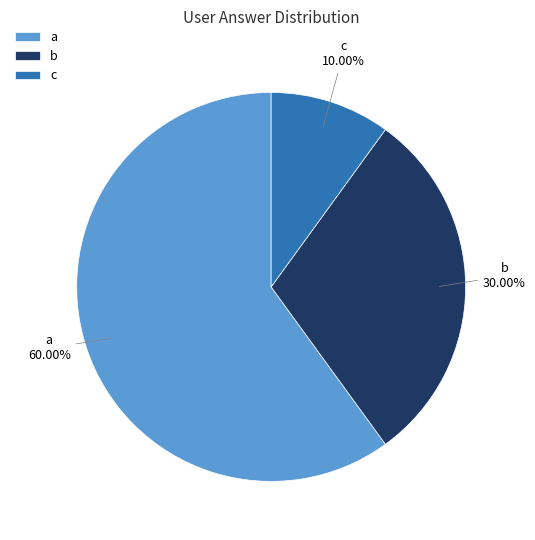

To the nearest percent, what portion does a represent?

60%